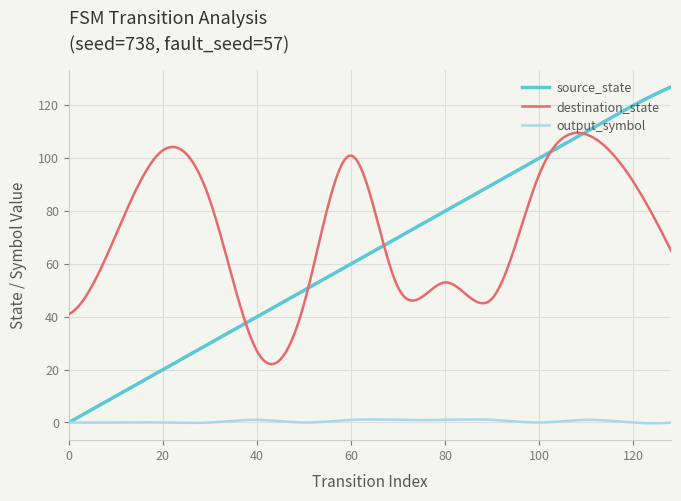

How many intersections are there between destination_state and source_state?

5